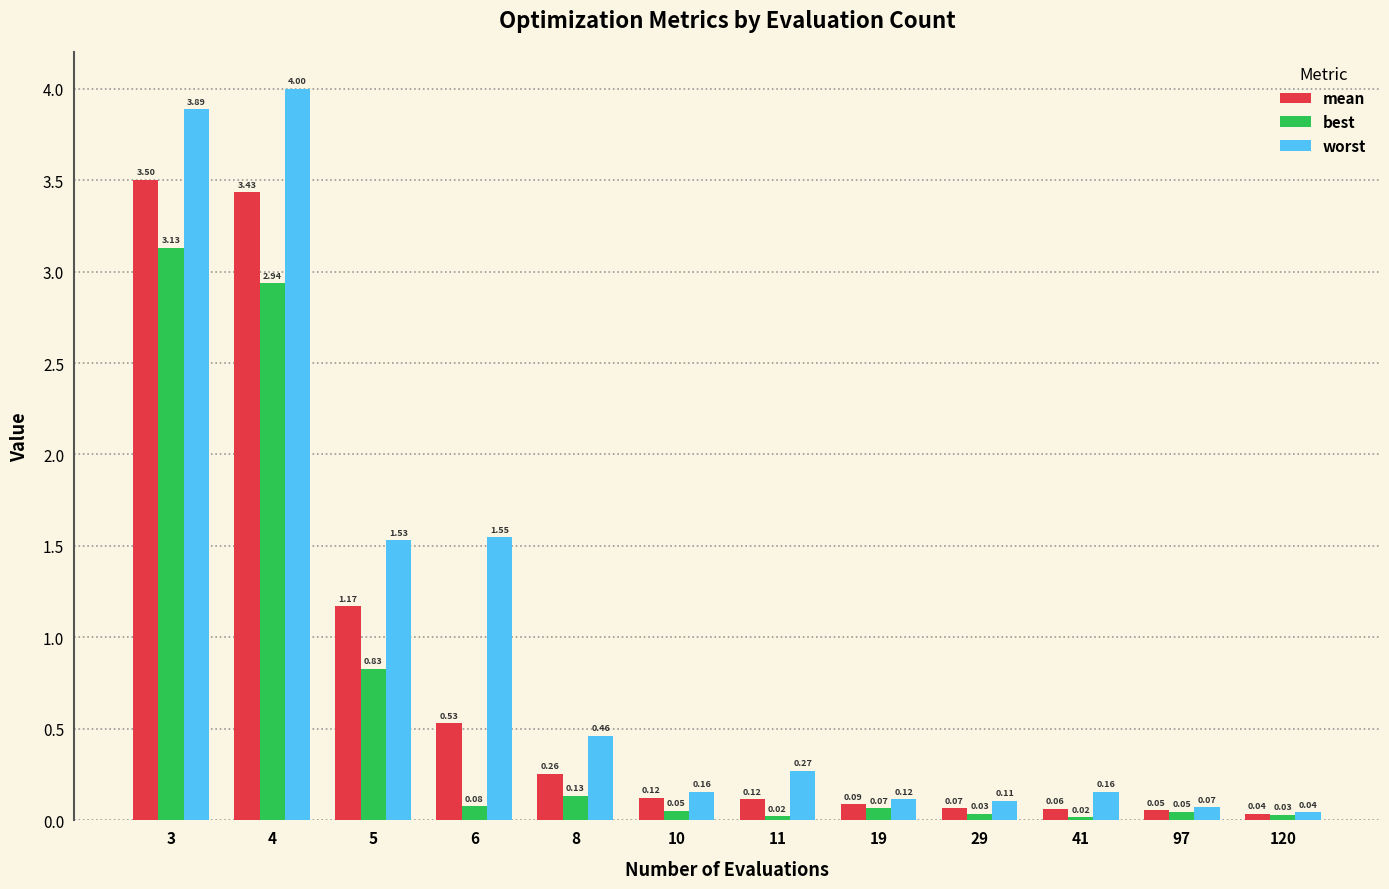

Is the value of best at 10 greater than the value of mean at 41?

No